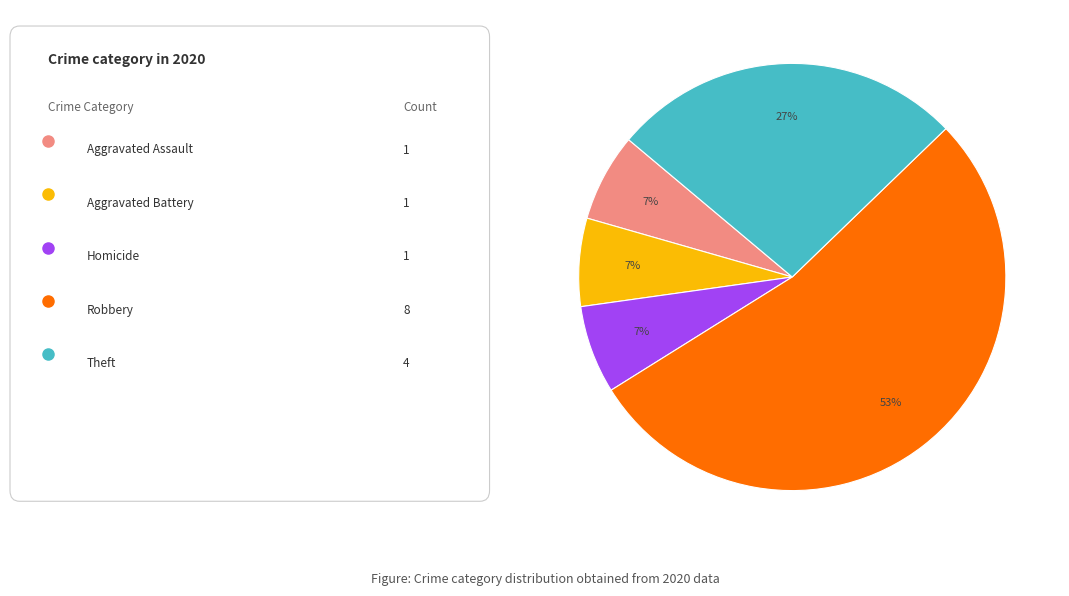

Is there any slice that represents more than half of the pie?

Yes